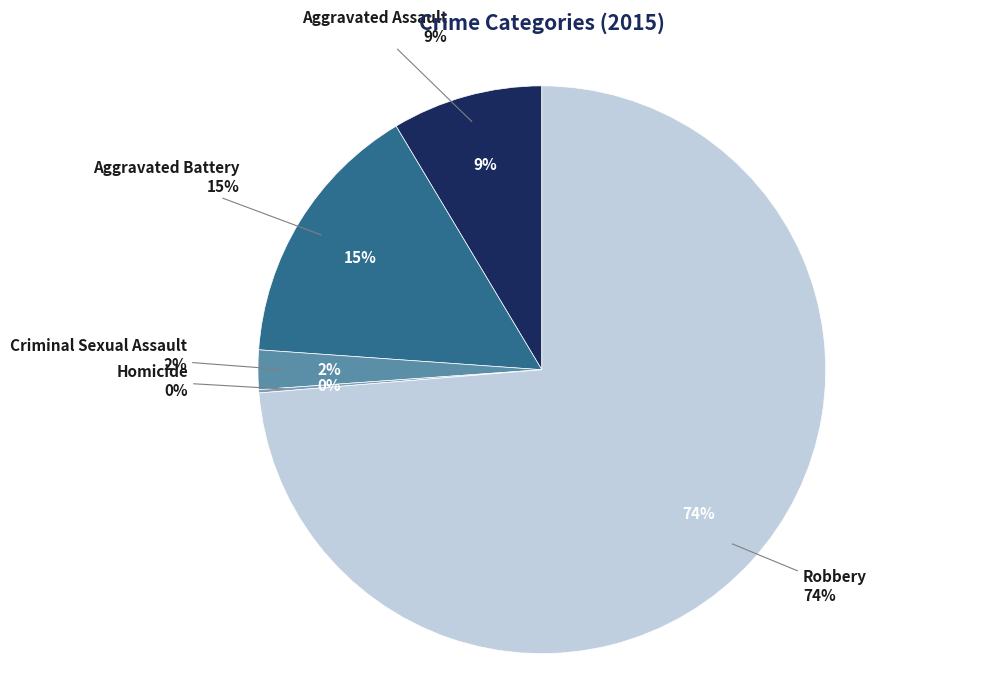

What percentage is the Criminal Sexual Assault slice, to the nearest percent?

2%